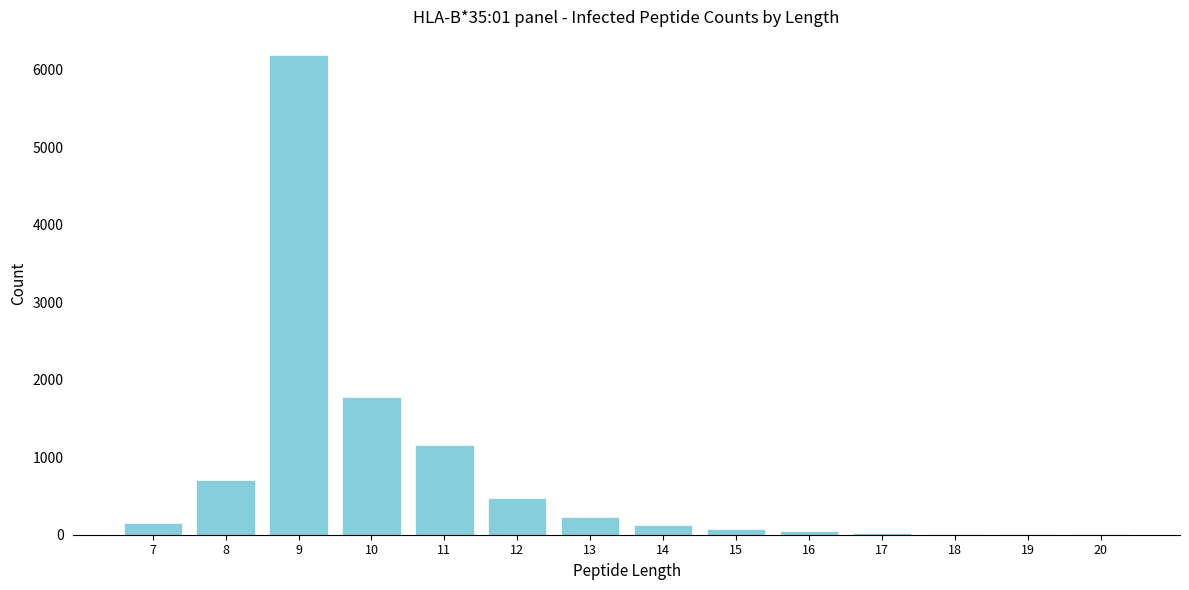

What is the sum of all values?

10983